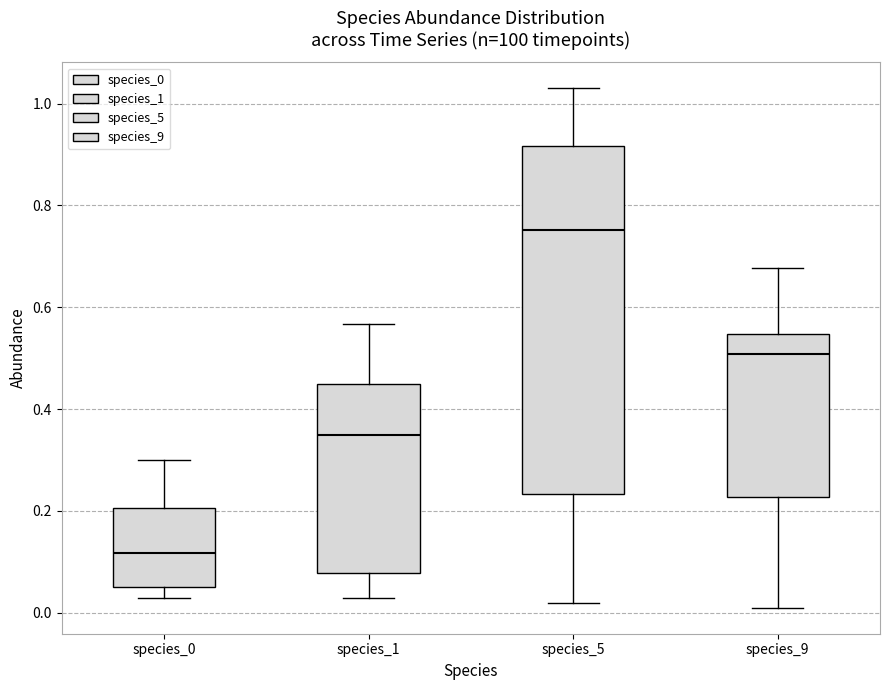

Reading left to right, transcribe this box plot: for each box, give where its median line is, the range the box spans, and where its two whiskers end, as read against the y-axis. The values are not printed on the chart, so give them approximately, as read against the axis.

species_0: median 0.12, box 0.06 to 0.20, whiskers 0.04 to 0.30
species_1: median 0.34, box 0.08 to 0.46, whiskers 0.04 to 0.56
species_5: median 0.76, box 0.24 to 0.92, whiskers 0.02 to 1.04
species_9: median 0.50, box 0.22 to 0.54, whiskers 0.02 to 0.68